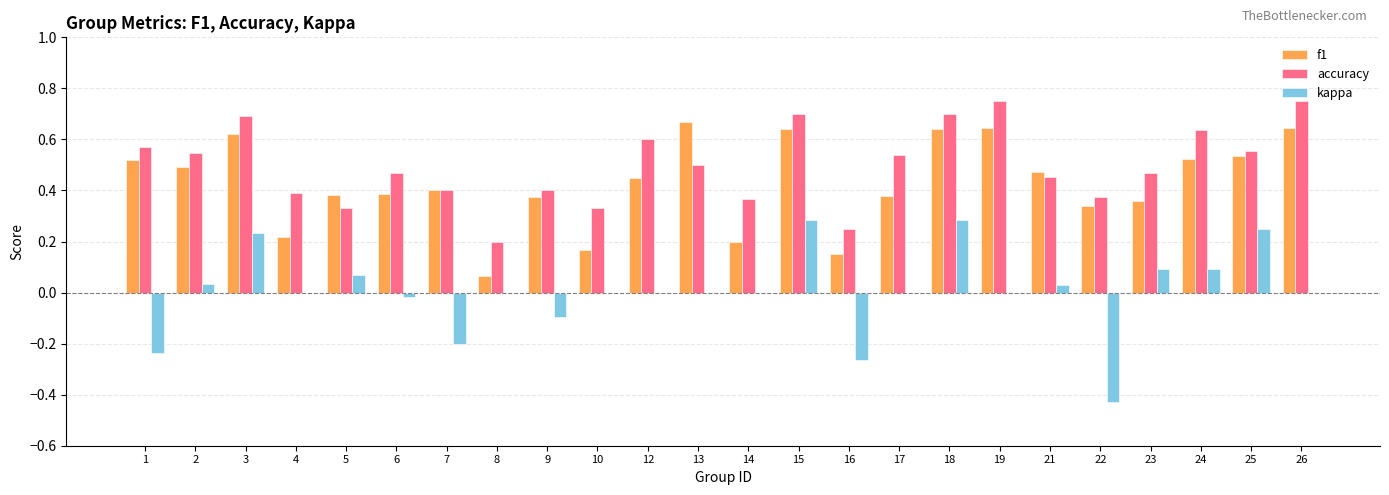

Between 8 and 18, which series saw the biggest shift?

f1